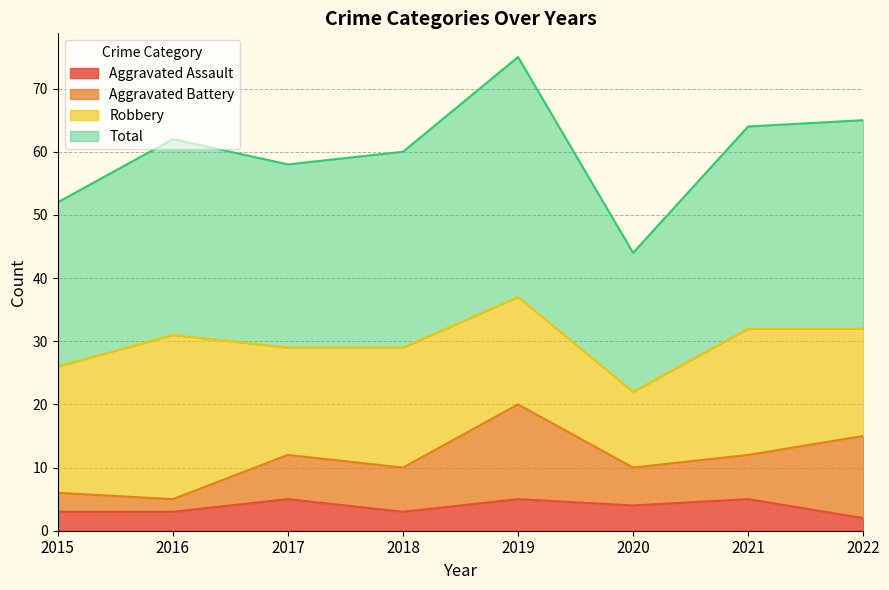

What is the maximum value for Aggravated Assault?

5